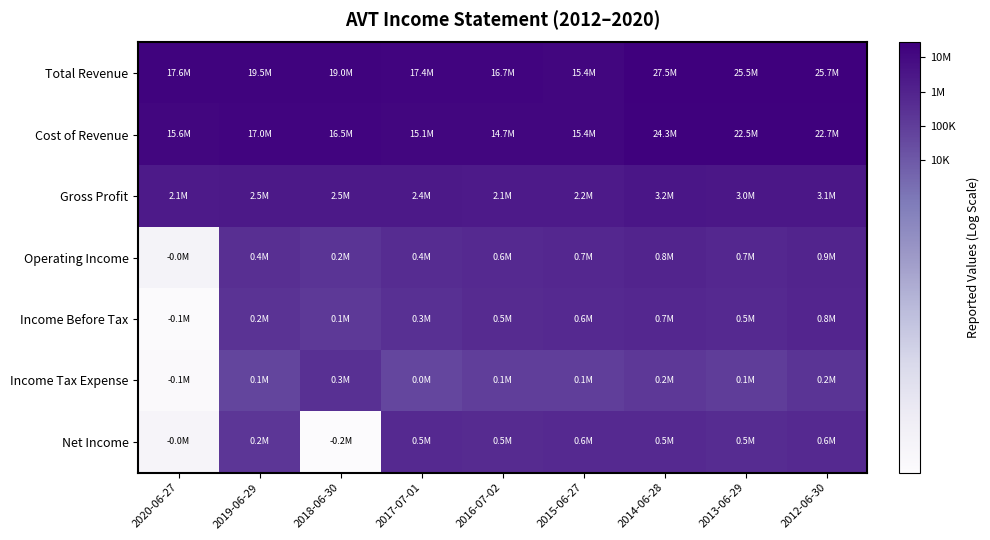

What is the total value across all series at 2013-06-29?

43.4